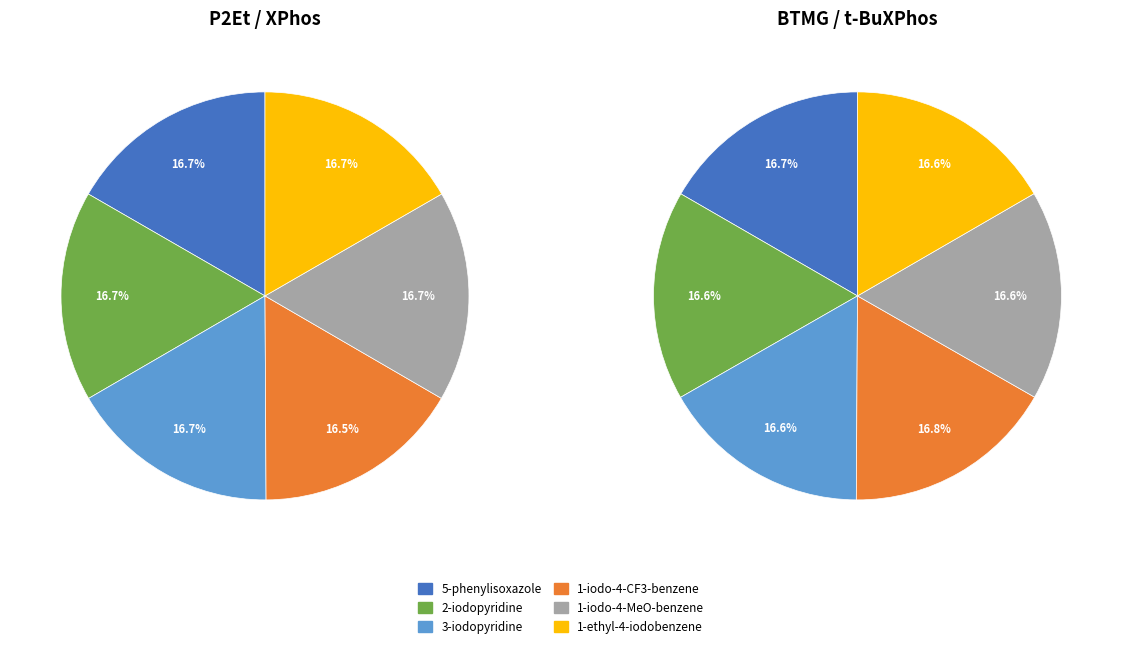

Does any single category account for the majority?

No